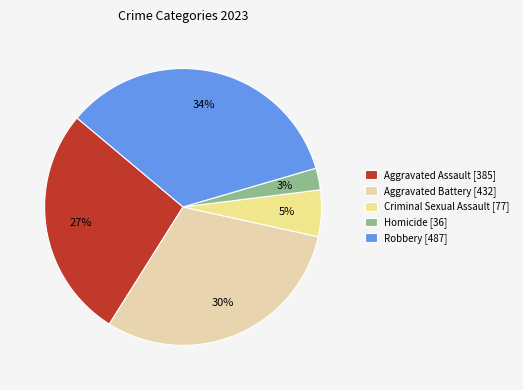

Is the sum of Homicide [36] and Criminal Sexual Assault [77] greater than half?

No